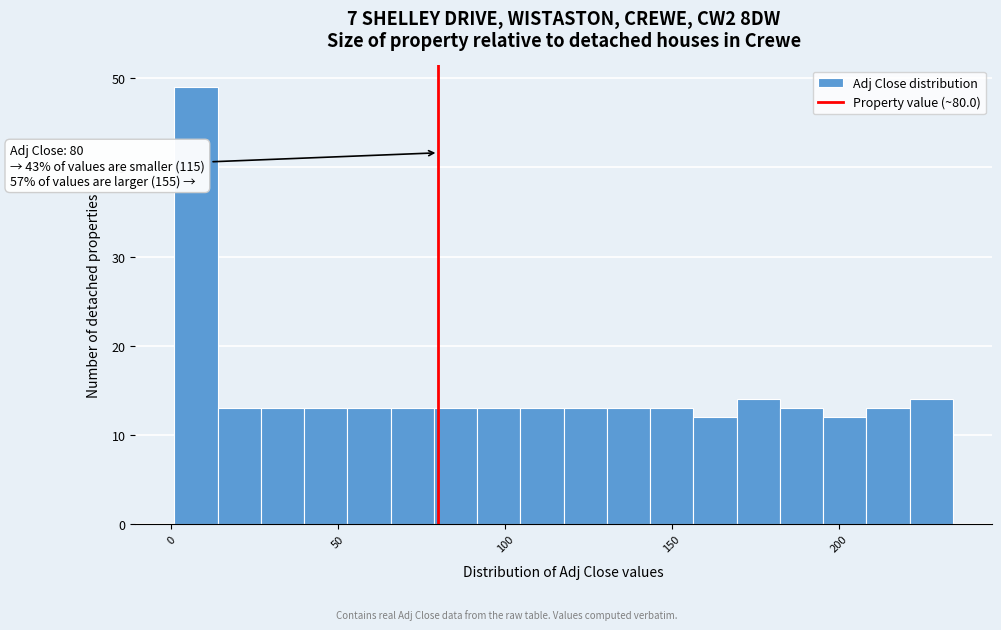

Around what value on the x-axis is the tallest bar? Give the approximate position of its centre, as read against the axis.

5